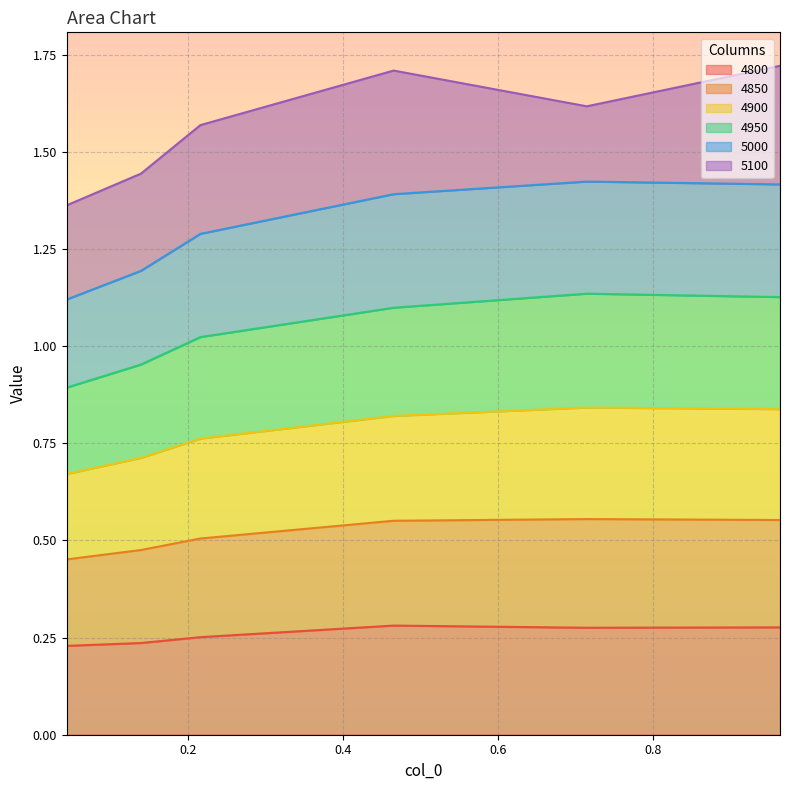

List the labels in order of 4950 value, smallest first.

0.04383561643835616, 0.1397260273972603, 0.2164383561643836, 0.4657534246575342, 0.9643835616438357, 0.7150684931506849